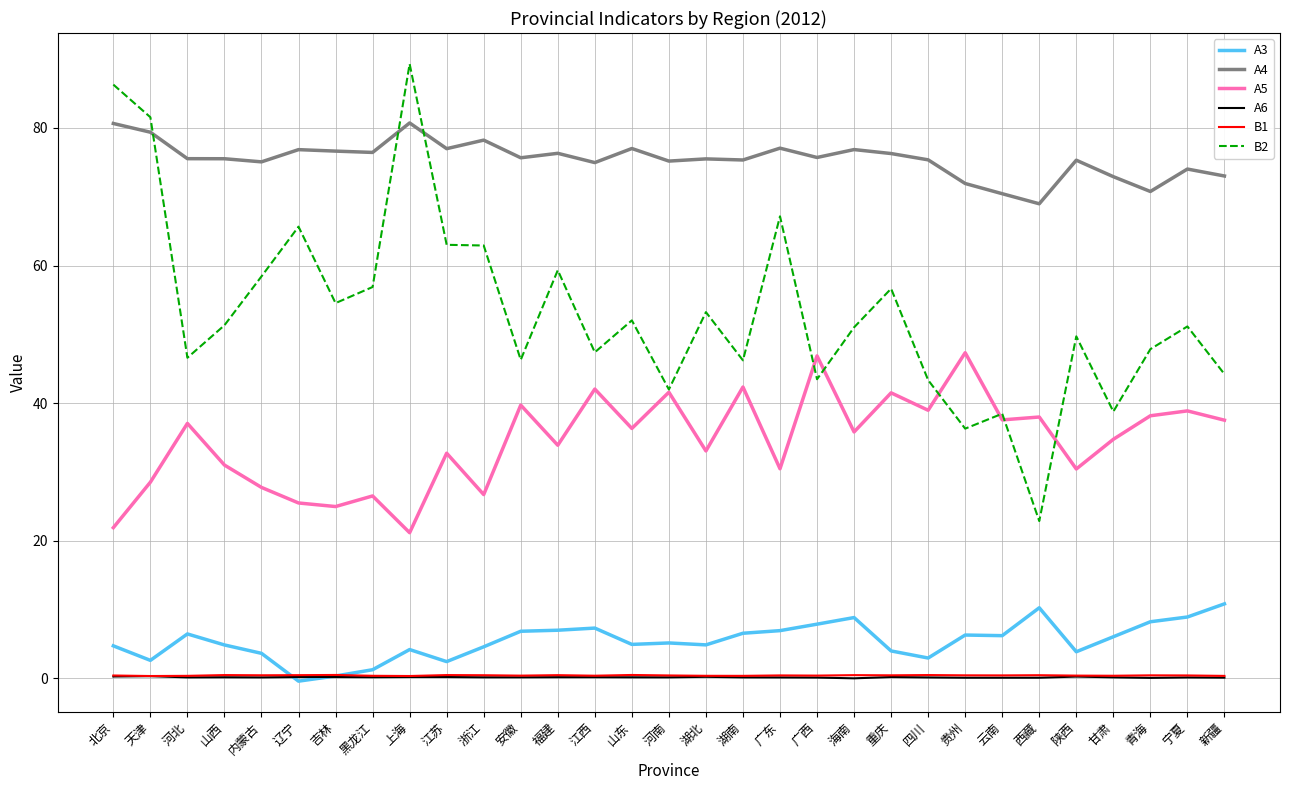

True or false: A6 and A4 cross at least once.

False